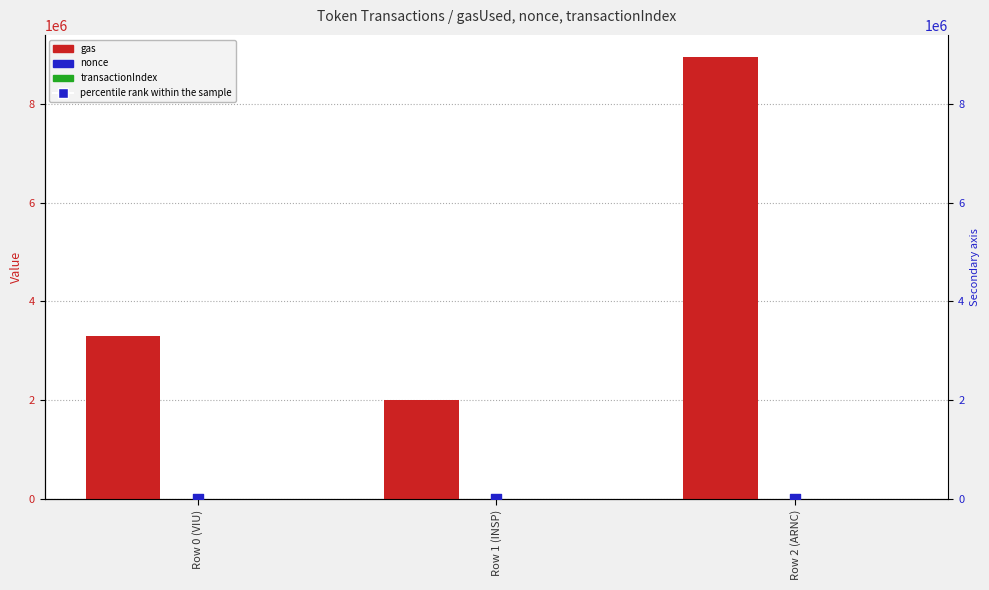

Is the value of transactionIndex at Row 0 (VIU) greater than the value of percentile rank within the sample at Row 0 (VIU)?

No